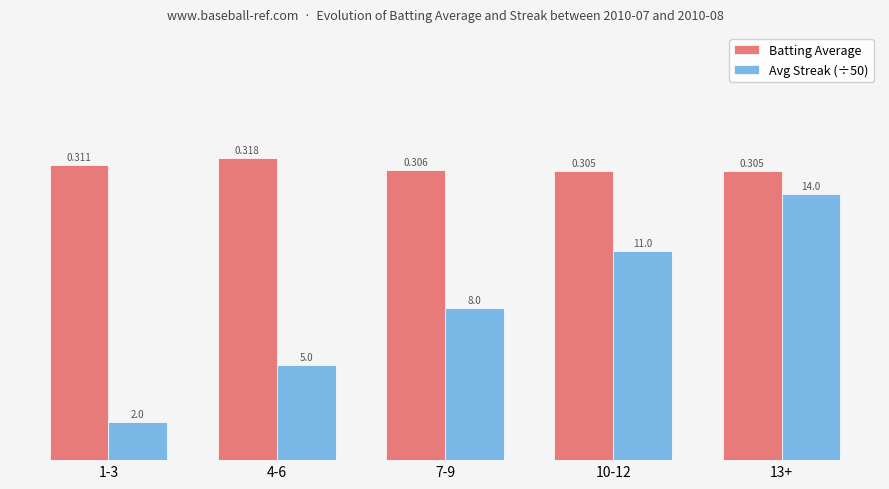

Rank the series at 7-9 from highest to lowest value.

Batting Average, Avg Streak (÷50)